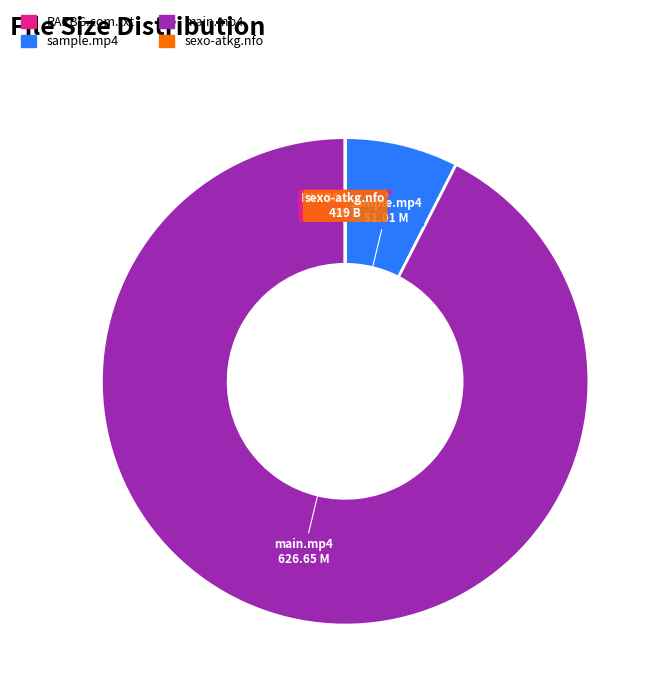

Does any single category account for the majority?

Yes